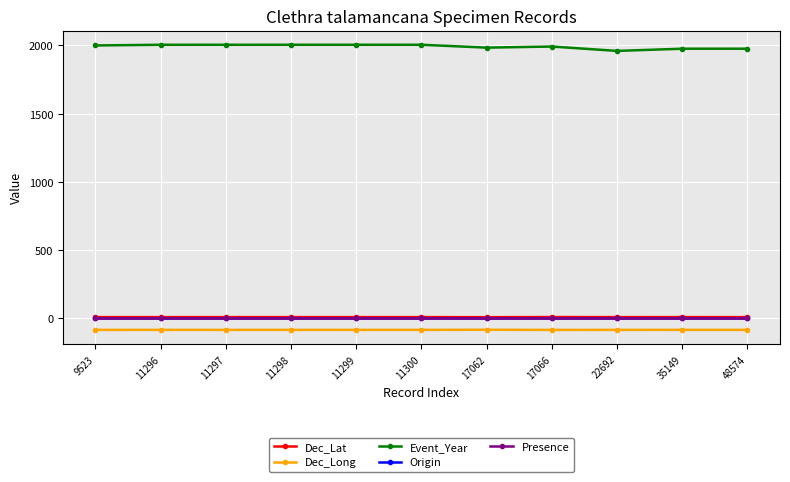

True or false: Event_Year has more than 1 points higher than both neighbors.

False